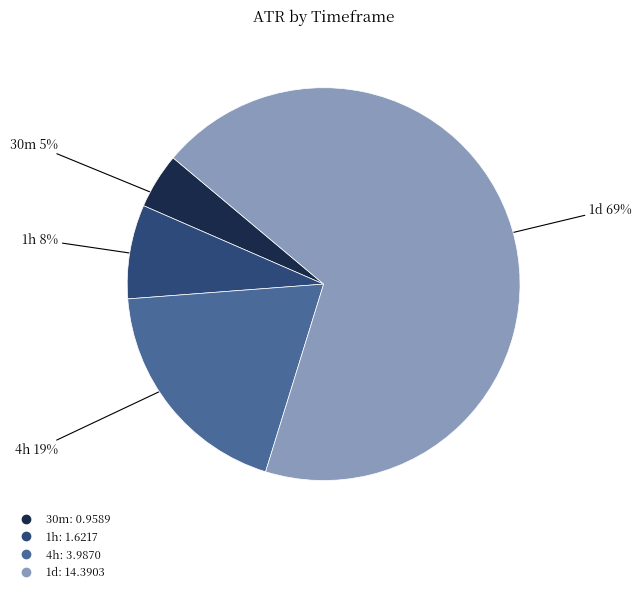

Is it true that 4h is 19% of the pie?

True